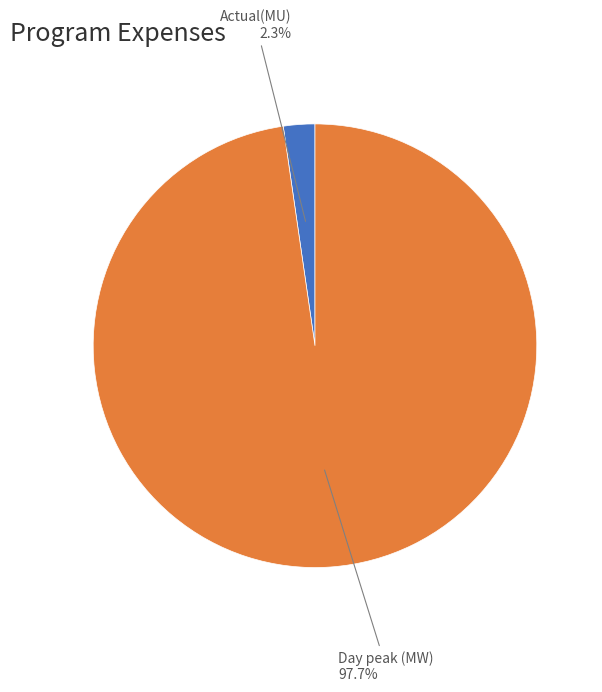

Is there a majority slice in this chart?

Yes